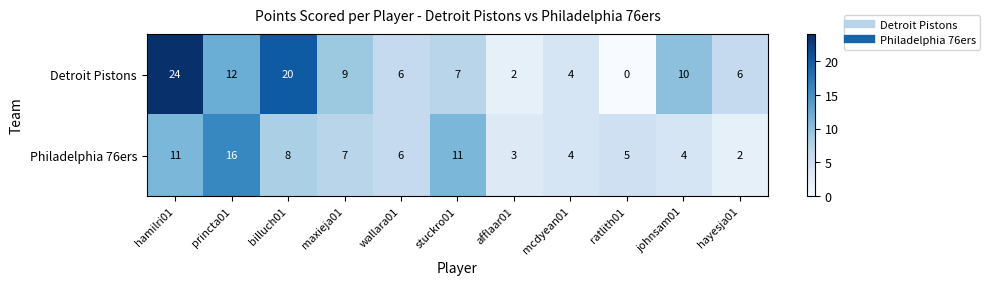

Which category has the lowest value in the Detroit Pistons series?

ratlith01